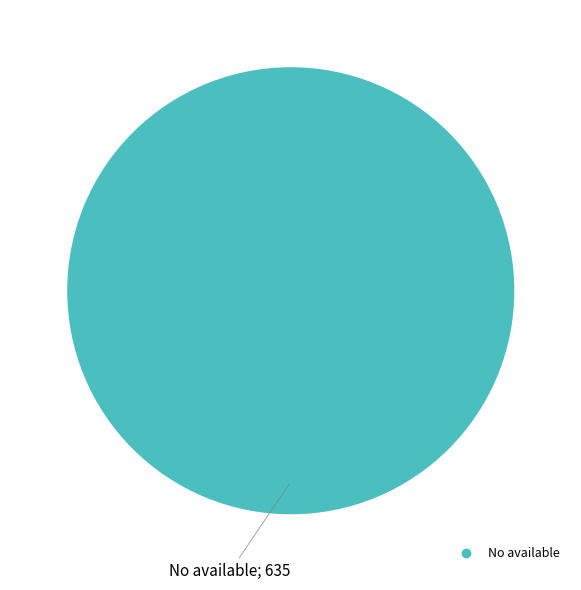

How many segments does this pie chart have?

1